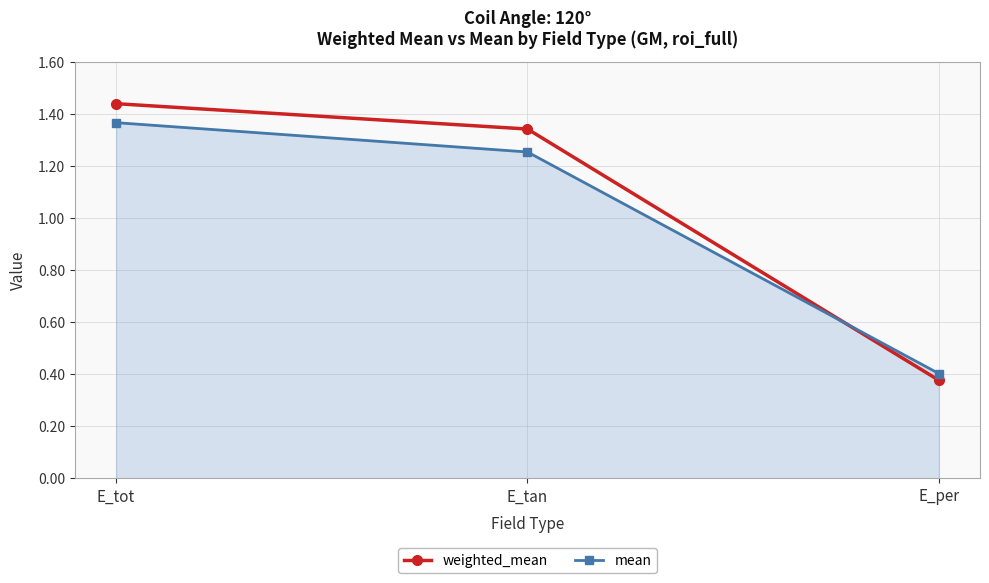

The weighted_mean series shows 0.4 at E_per. True or false?

True